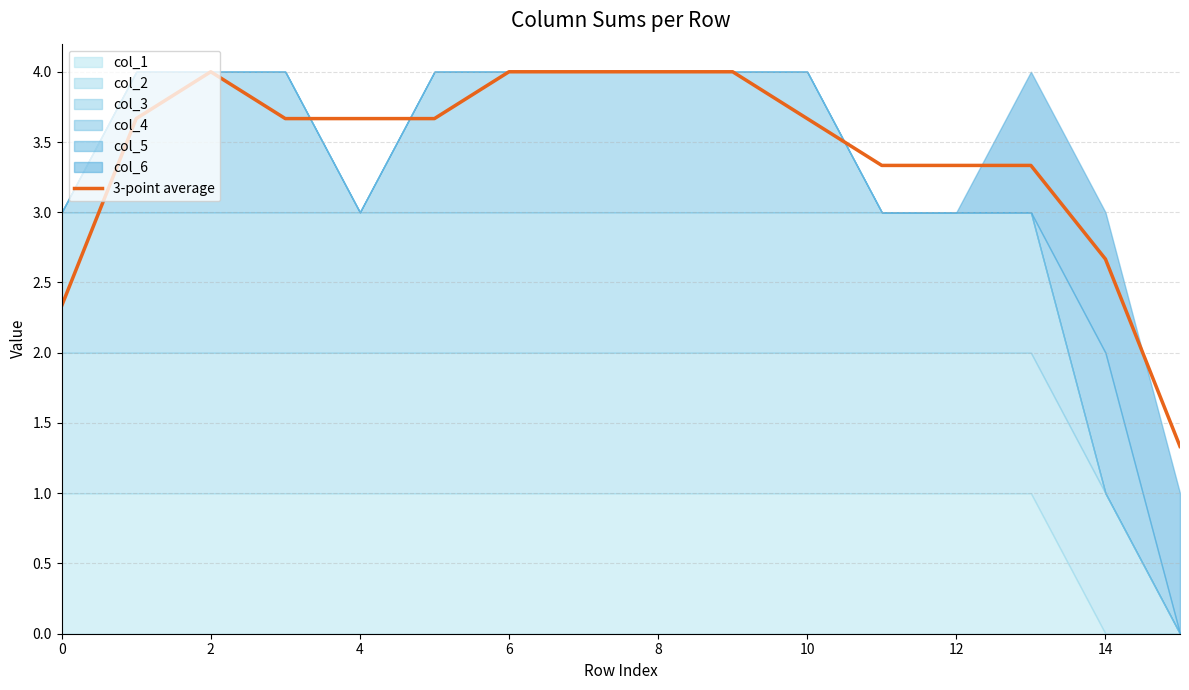

What is the change in value from 14 to 15?

-1.3